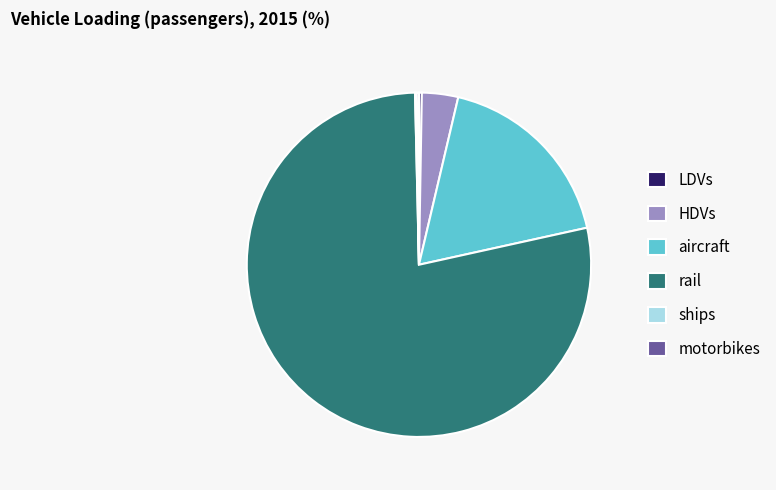

True or false: HDVs accounts for 3% of the total.

True